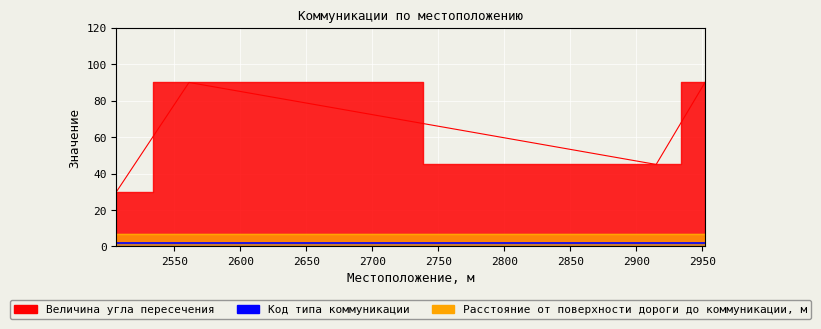

Which series changed the most between 2561 and 2915?

Величина угла пересечения